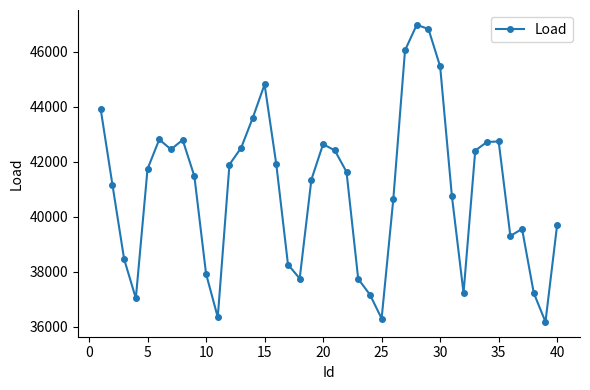

How many points are higher than both their immediate neighbors (excluding endpoints)?

7